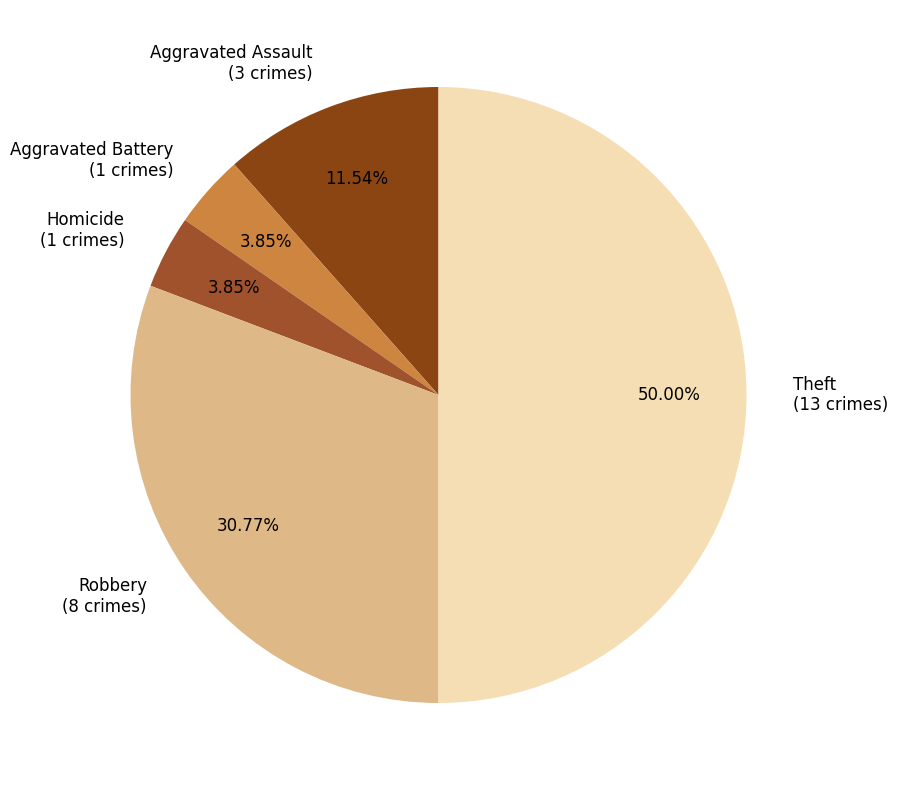

To the nearest percent, what is the difference between the largest and smallest slice percentages?

46%